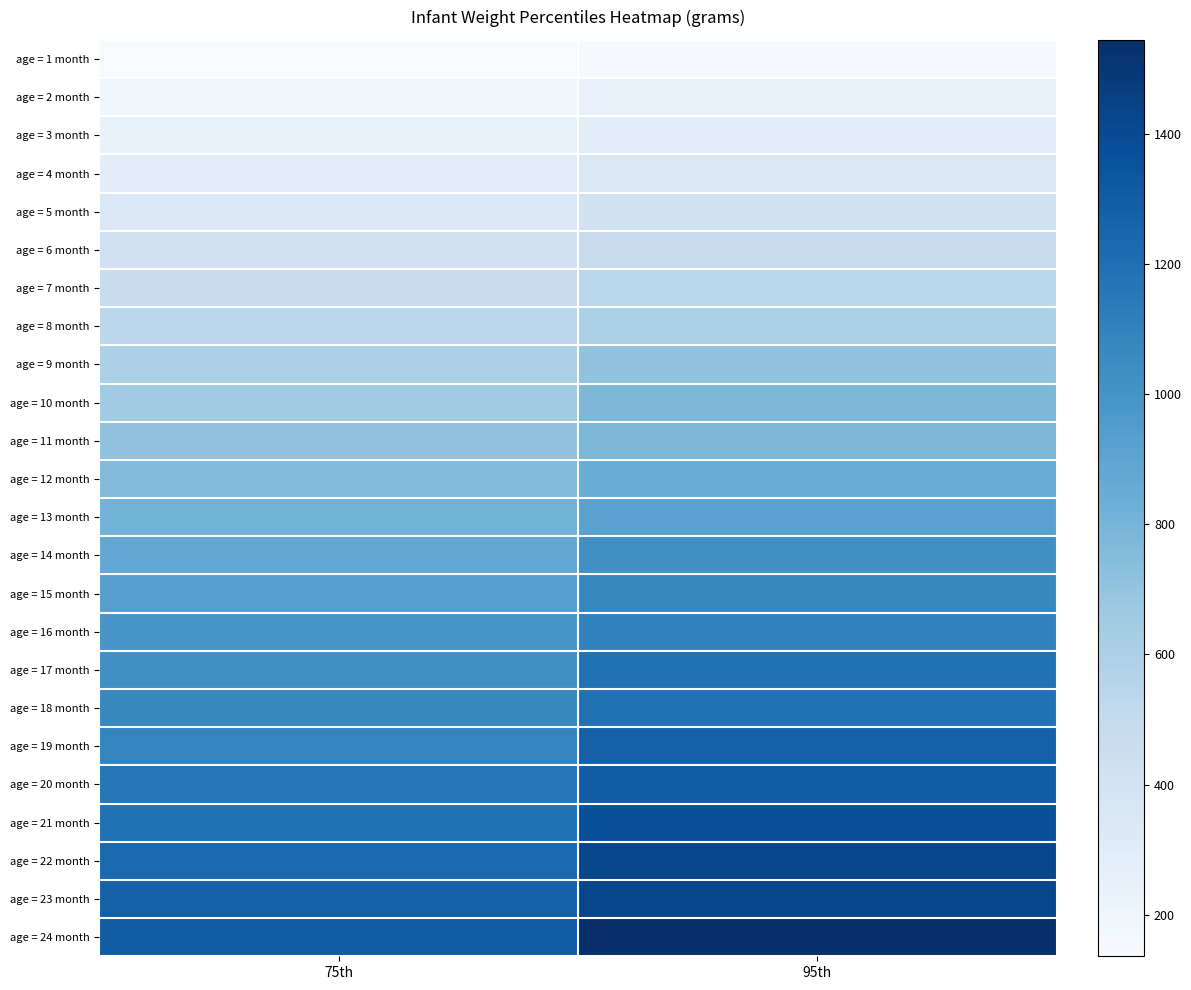

What is the total value across all series at 75th?

18283